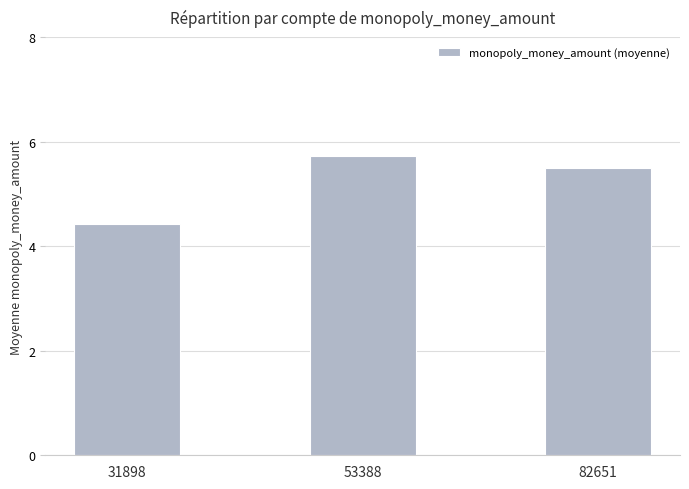

What is the average value?

5.2